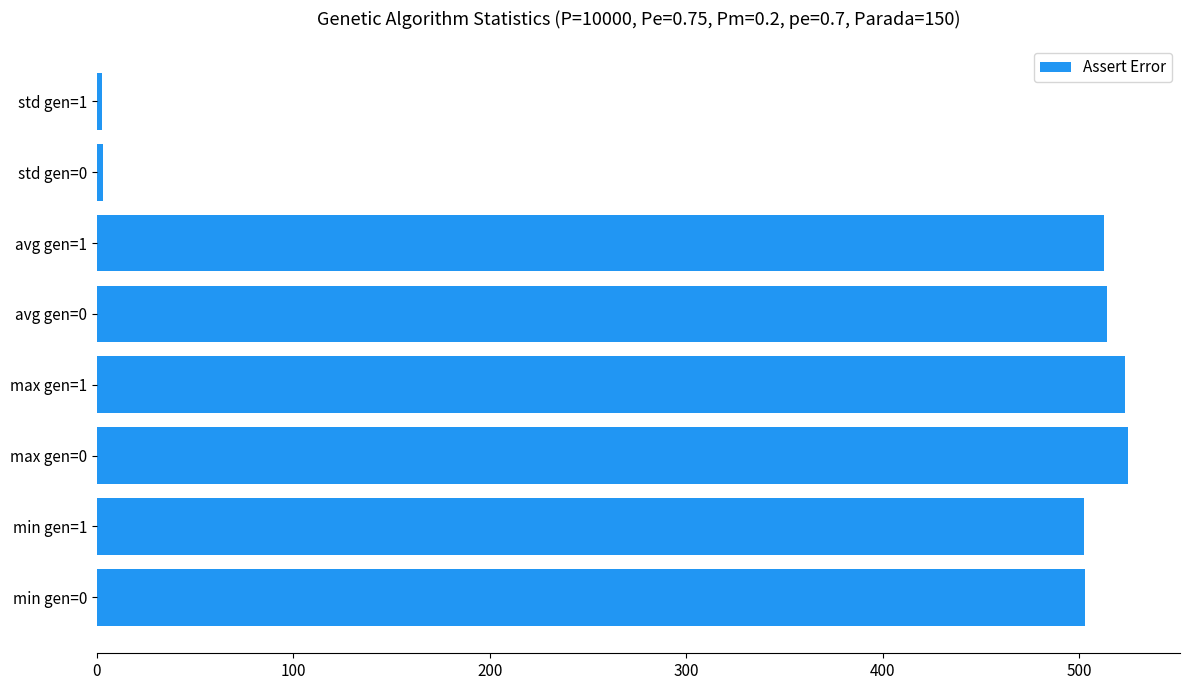

What is the average value?

385.7